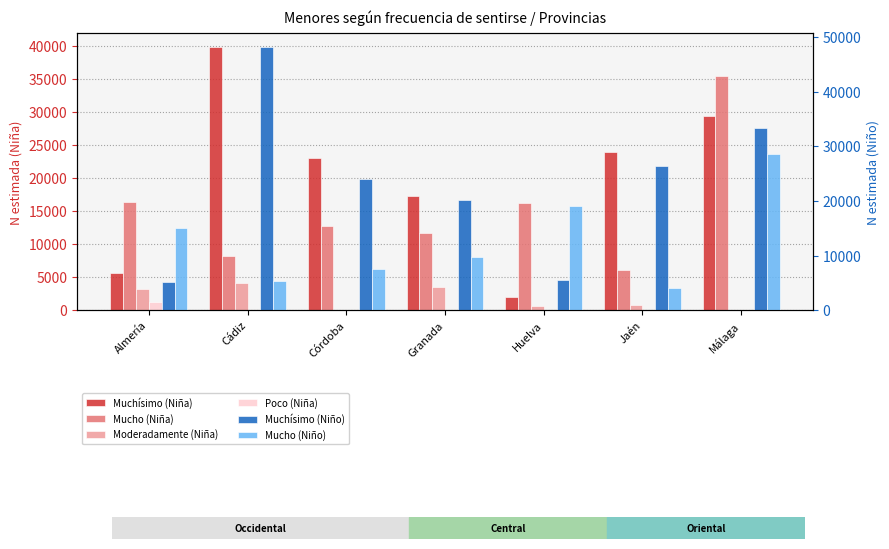

What position from the right is Córdoba?

5